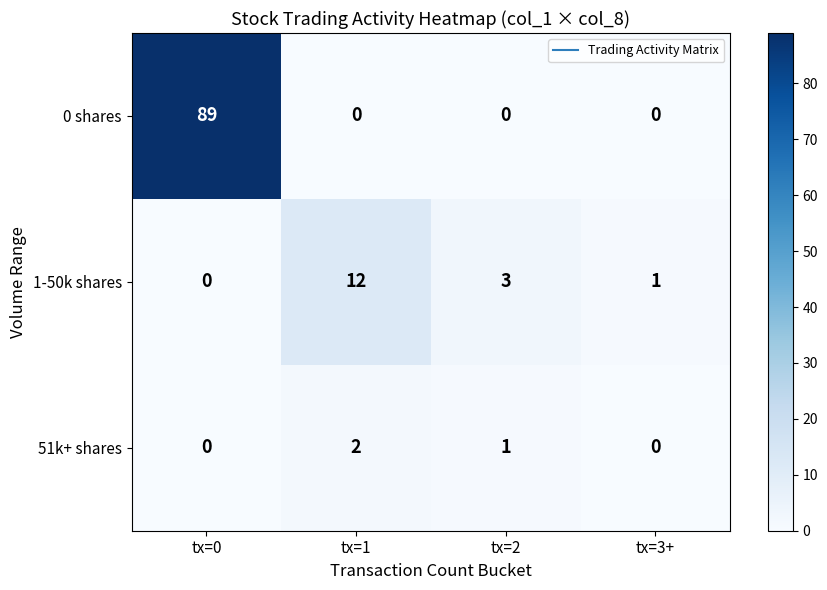

What is the sum of the 1-50k shares values at tx=0 and tx=1?

12